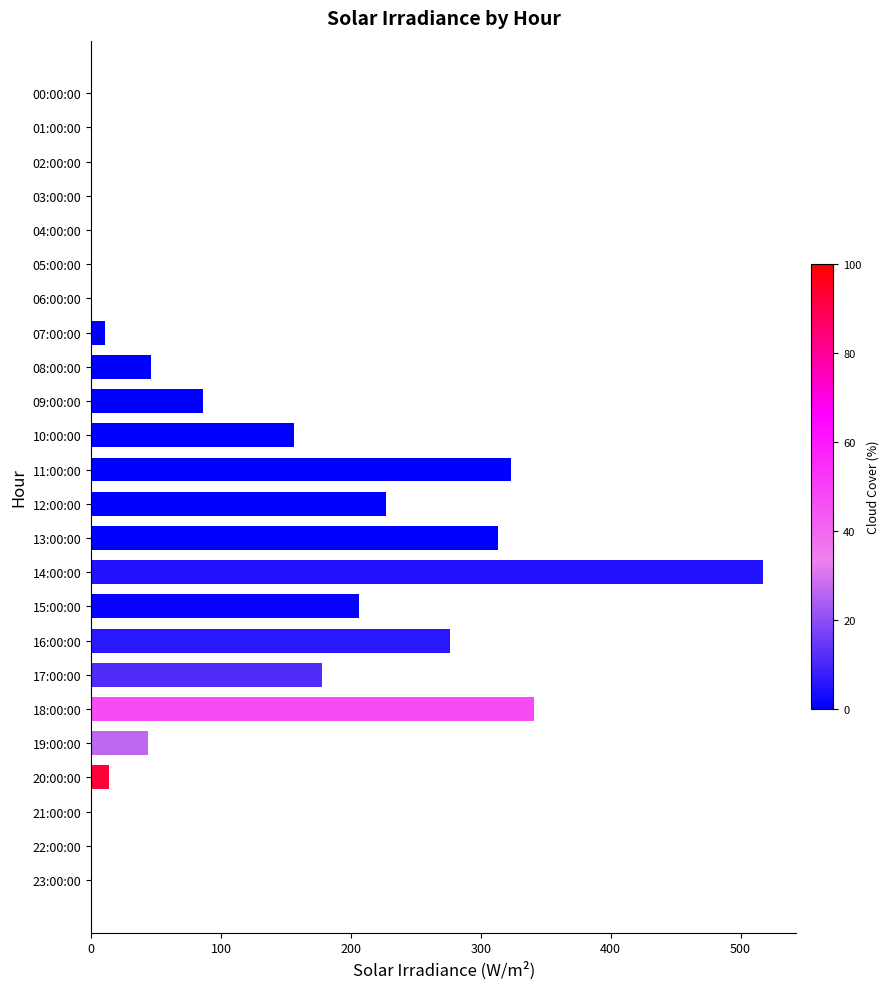

True or false: the data shows 0 at 23:00:00.

True